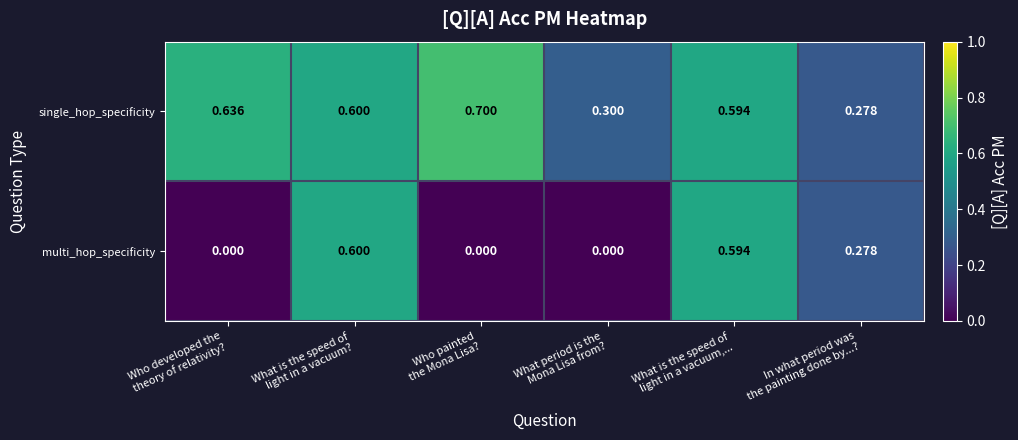

Rank the series by their average value, from highest to lowest.

single_hop_specificity, multi_hop_specificity